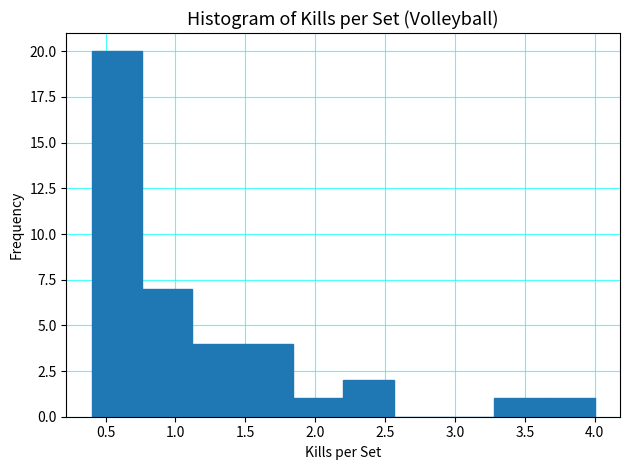

How tall is the bar that spans 1.84 to 2.20 on the x-axis? Neither the bar edges nor the heights are printed on the chart, so give them approximately, as read against the axes.

1